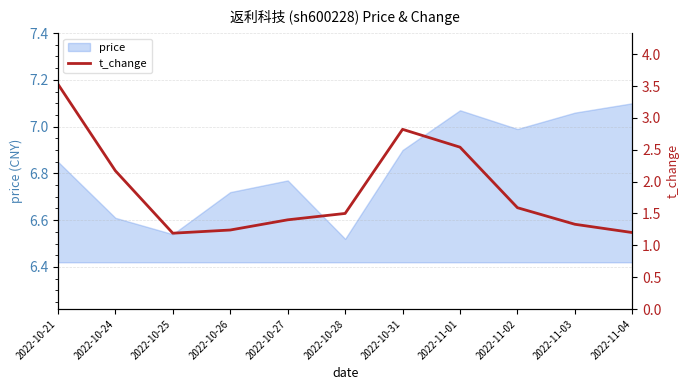

List the labels in order of value, largest first.

2022-10-21, 2022-10-31, 2022-11-01, 2022-10-24, 2022-11-02, 2022-10-28, 2022-10-27, 2022-11-03, 2022-10-26, 2022-11-04, 2022-10-25